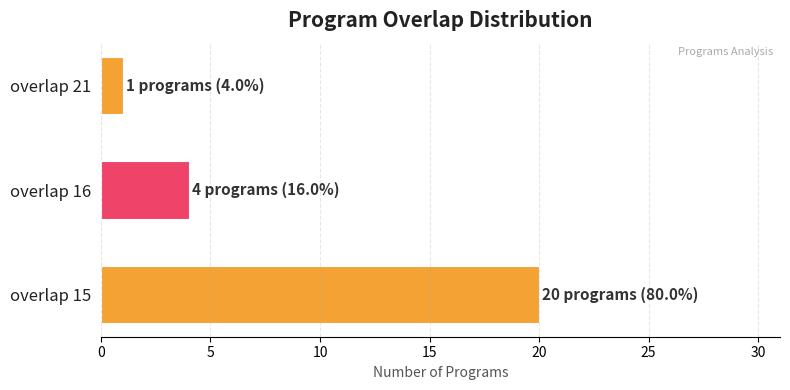

Read the value at overlap 16.

4